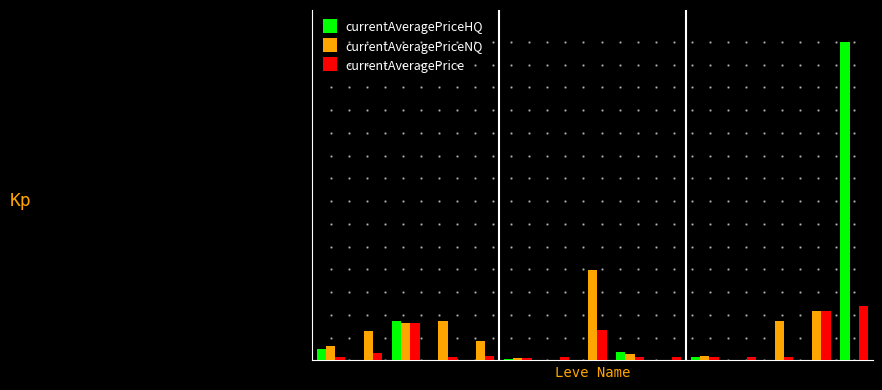

Are the bars grouped side by side (vs. stacked)?

Yes